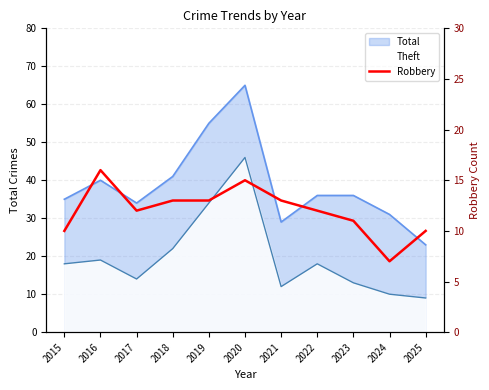

Is it true that the value at 2020 is 23?

False